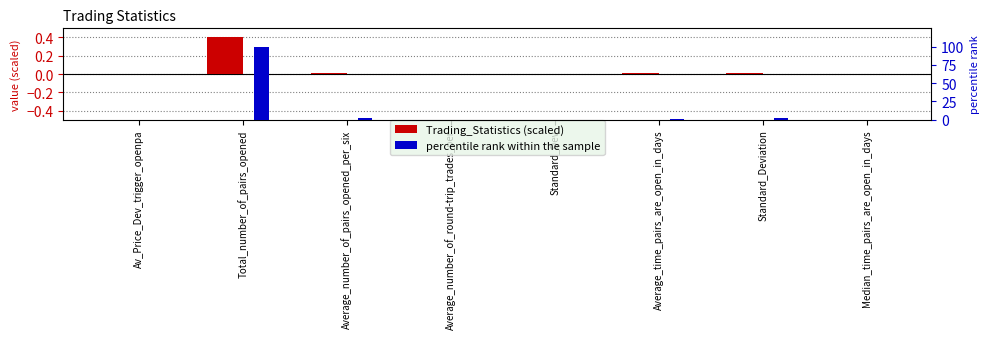

Is it true that percentile rank within the sample equals 0.0 at Av_Price_Dev_trigger_openpa?

True